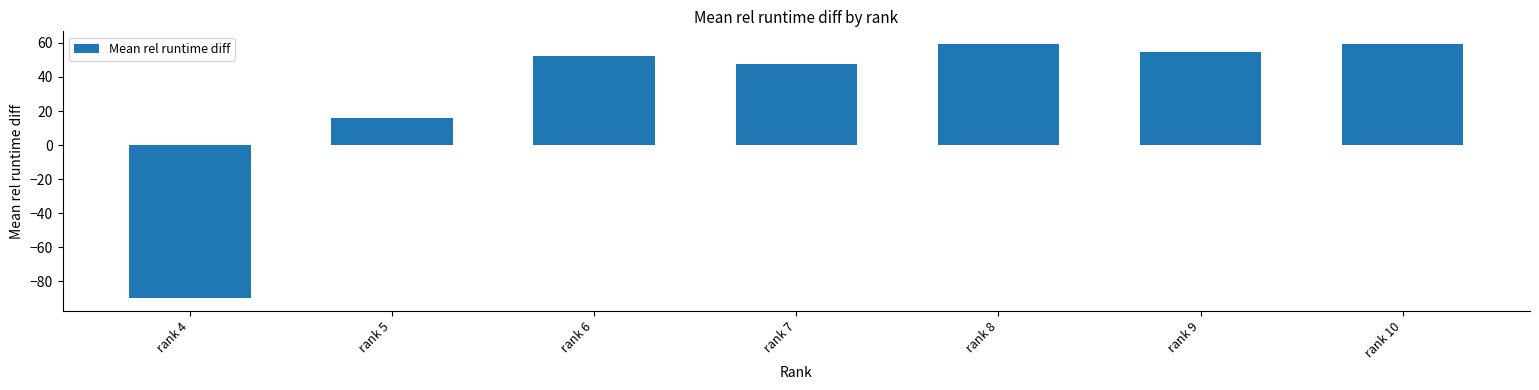

What is the value of the 1st bar from the left?

-89.9